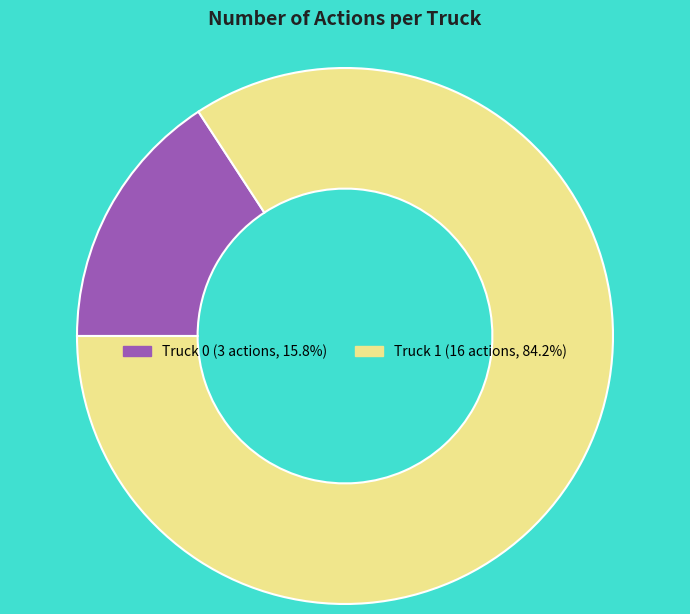

What is the ratio of the value at Truck 1 to the value at Truck 0?

5.3